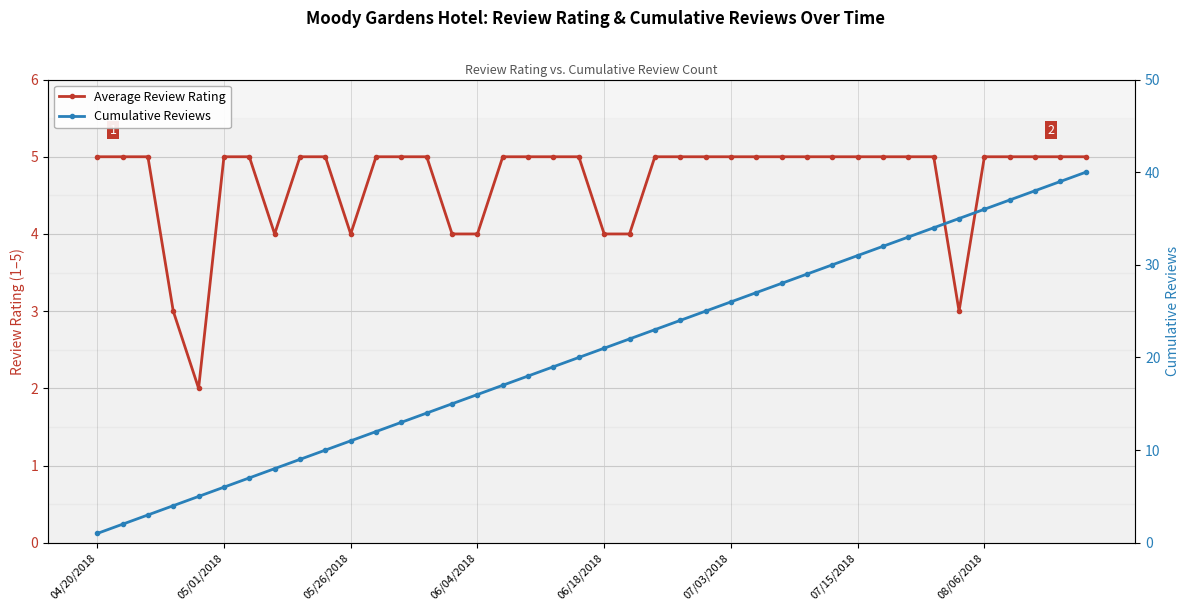

Which series has the largest total across all categories?

Cumulative Reviews